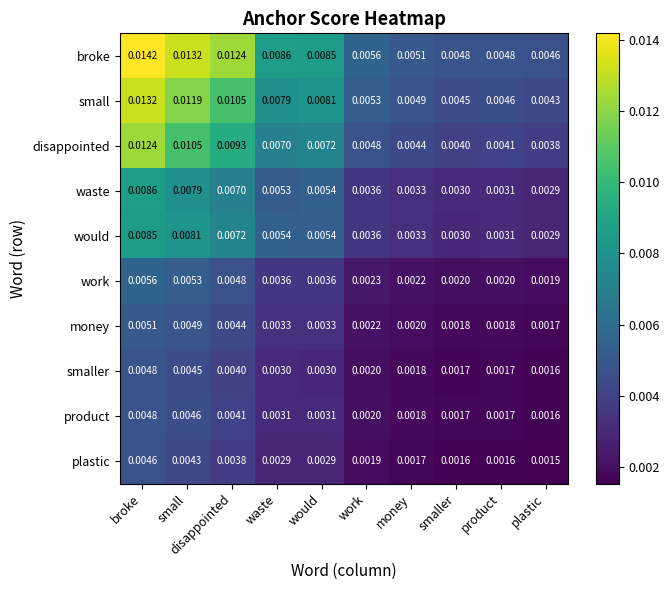

Which series has the widest spread of values?

broke